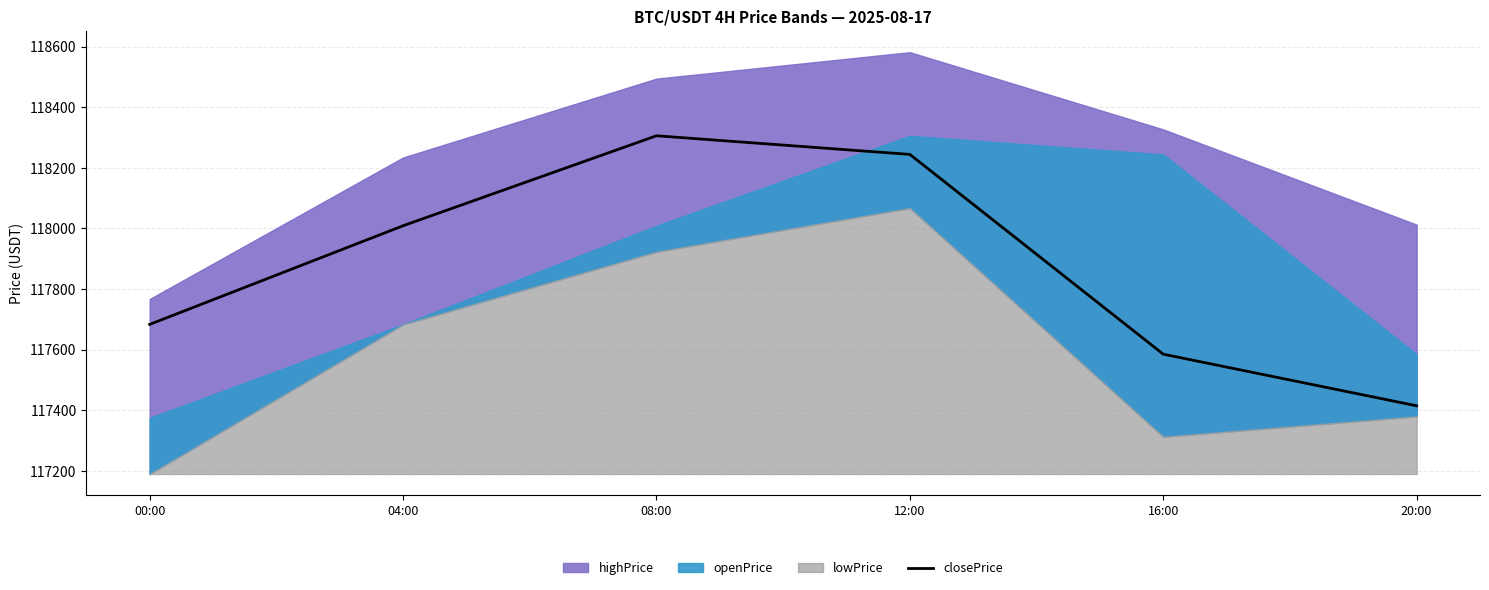

What value does the data have at 12:00?

118244.3